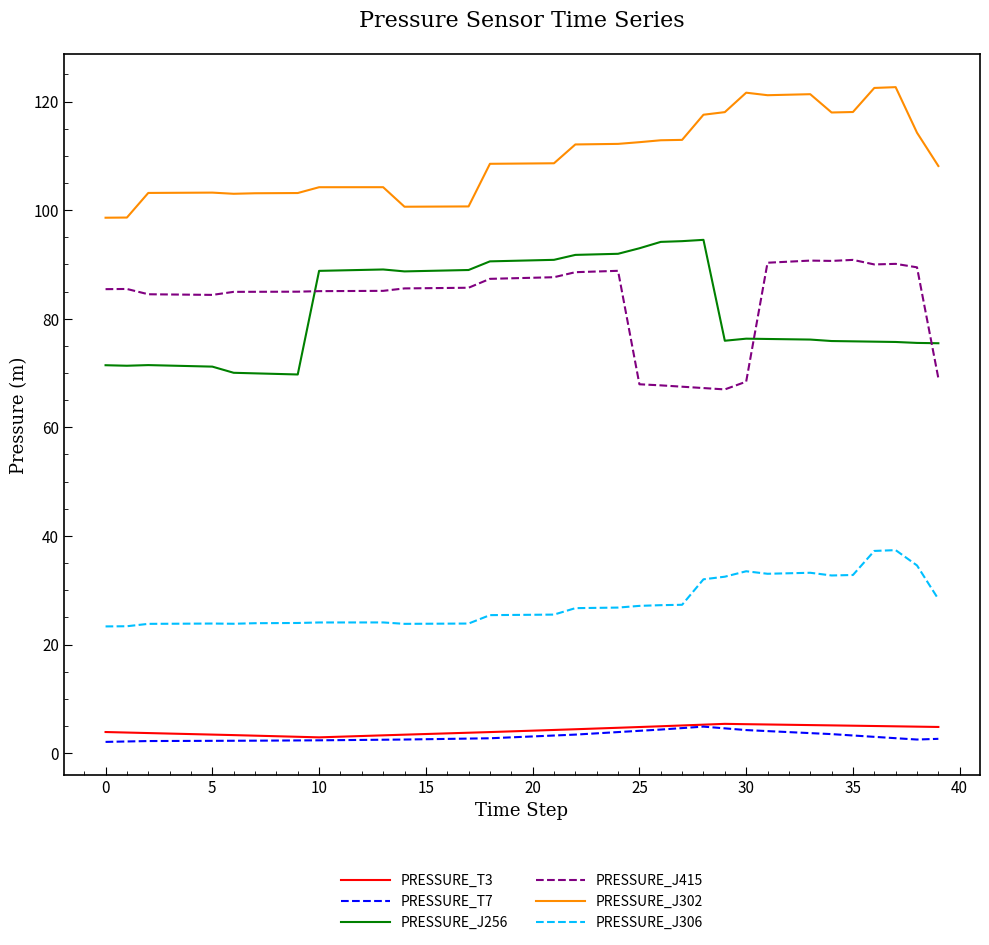

True or false: PRESSURE_J415 and PRESSURE_T3 intersect in this chart.

False